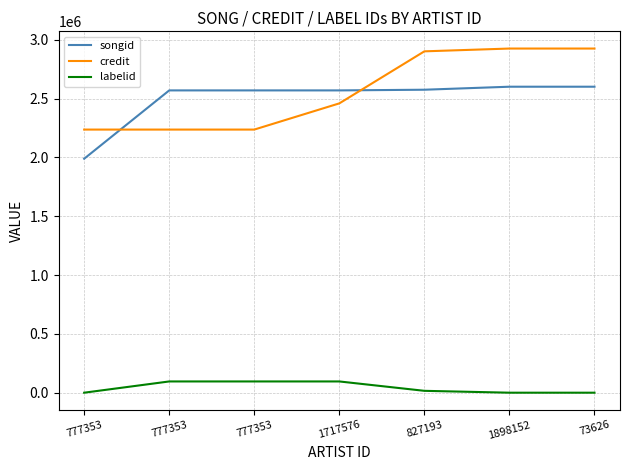

Which series has the widest spread of values?

credit